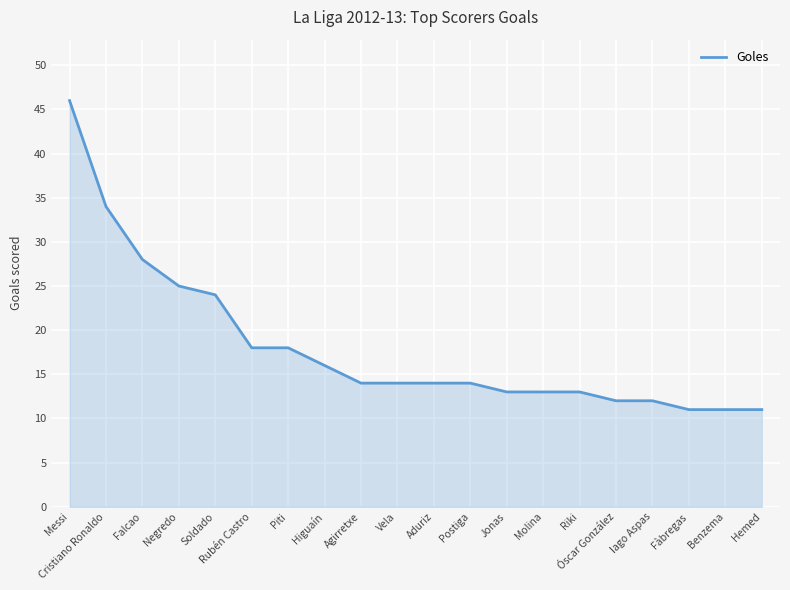

What position from the left is Molina?

14